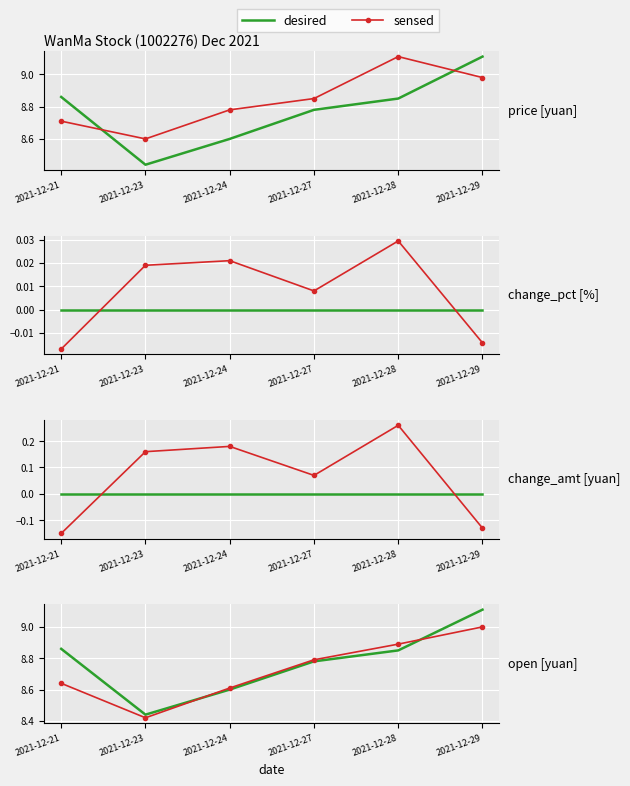

What are all the series names shown in the legend?

desired, sensed